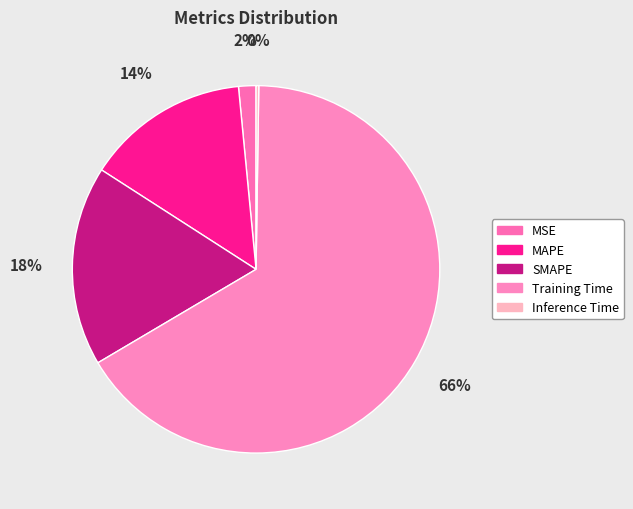

Count the number of slices in the pie.

5